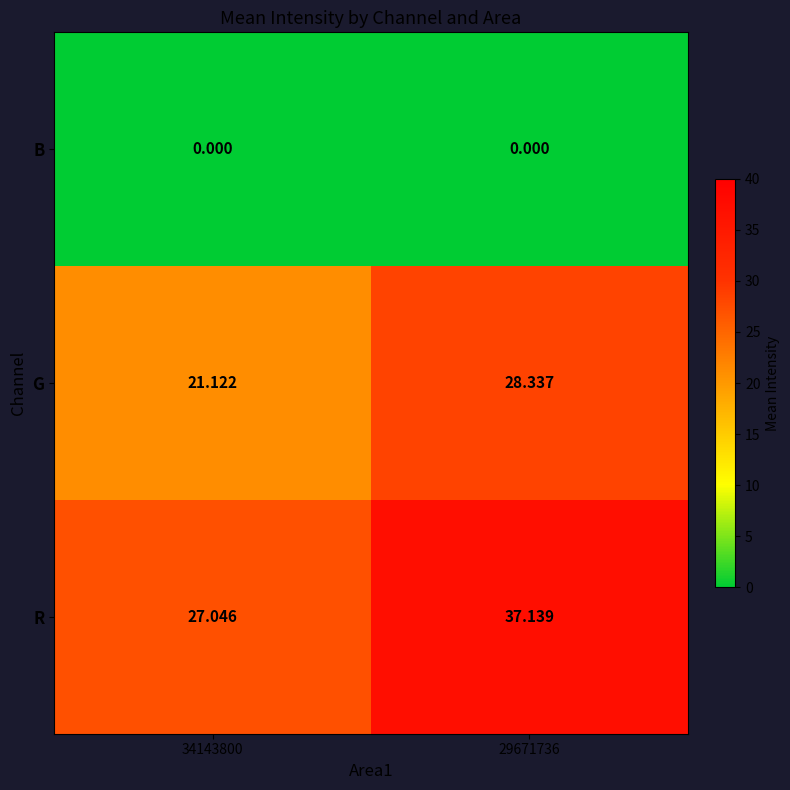

Between 34143800 and 29671736, which series saw the biggest shift?

R